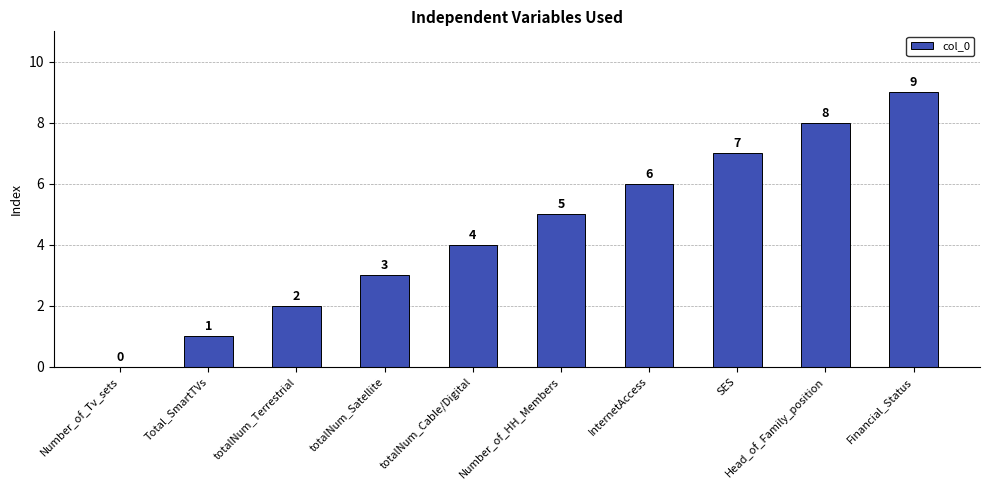

How many data points does each series have?

10